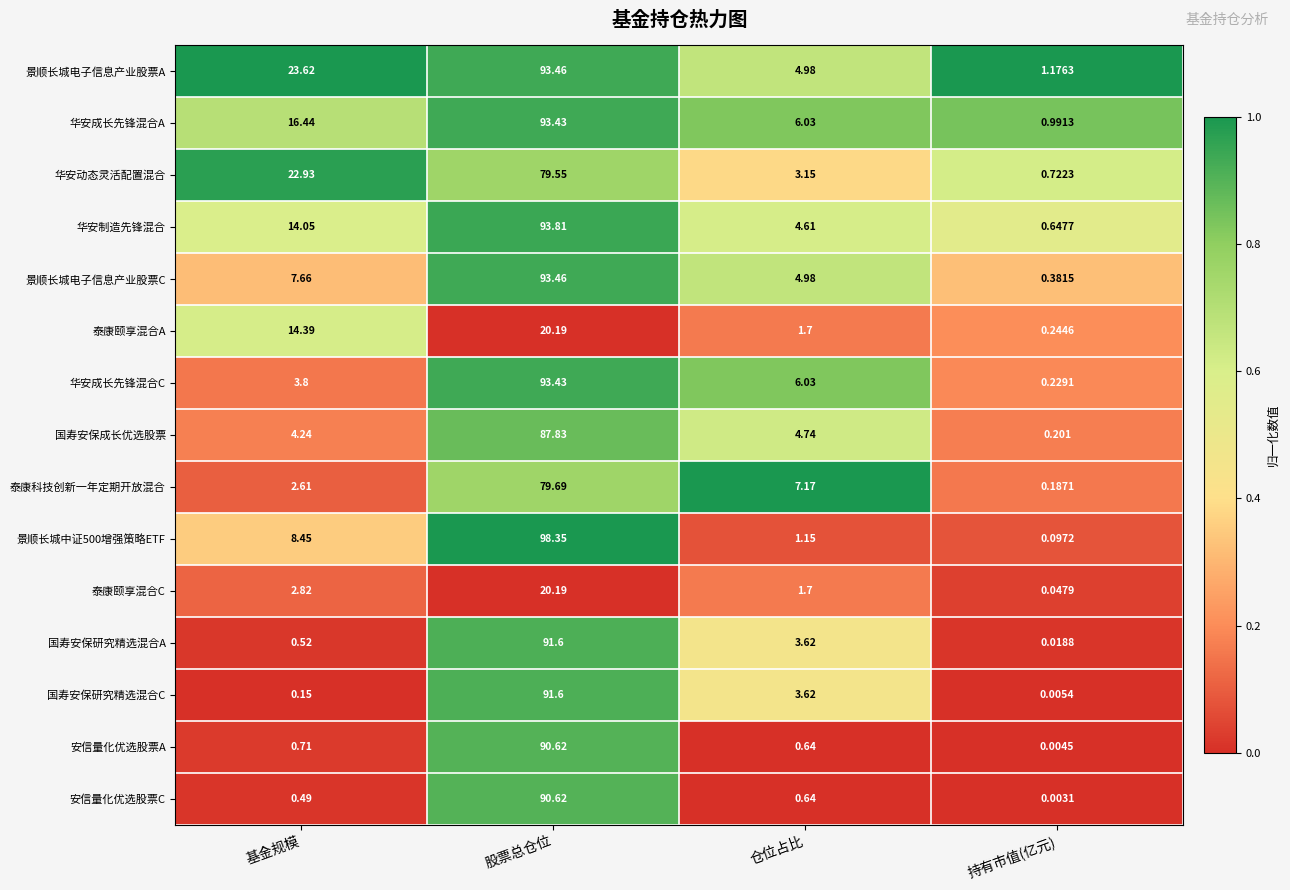

List the labels in order of 华安成长先锋混合C value, largest first.

股票总仓位, 仓位占比, 基金规模, 持有市值(亿元)